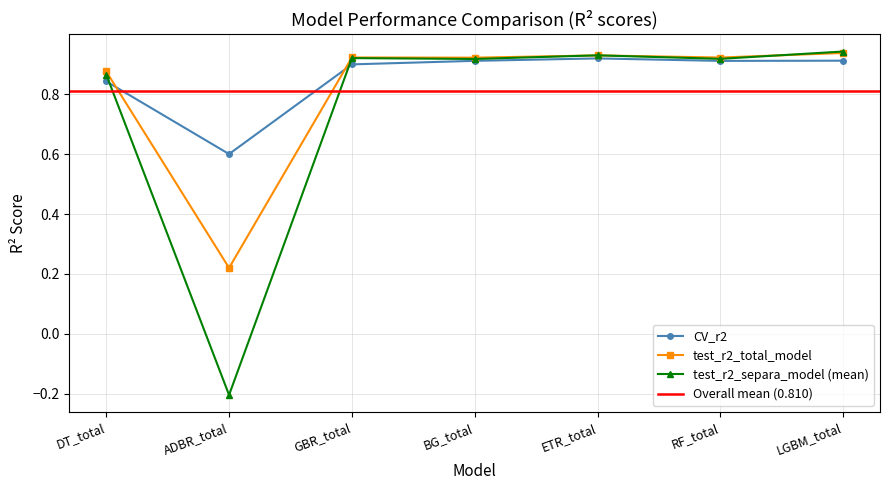

Rank the series at RF_total from highest to lowest value.

test_r2_total_model, test_r2_separa_model_mean, CV_r2